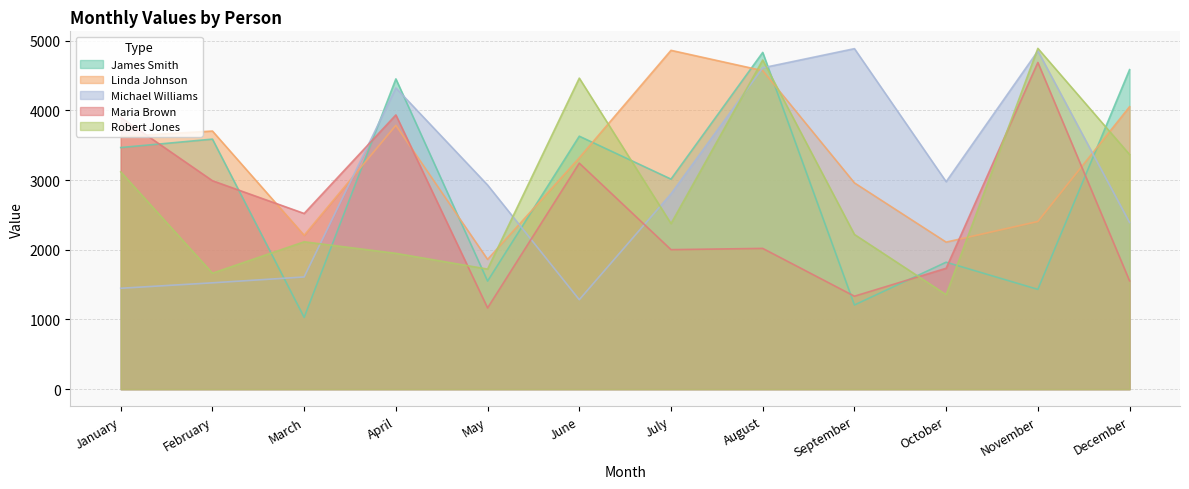

The value of Robert Jones at June is 4463. True or false?

True